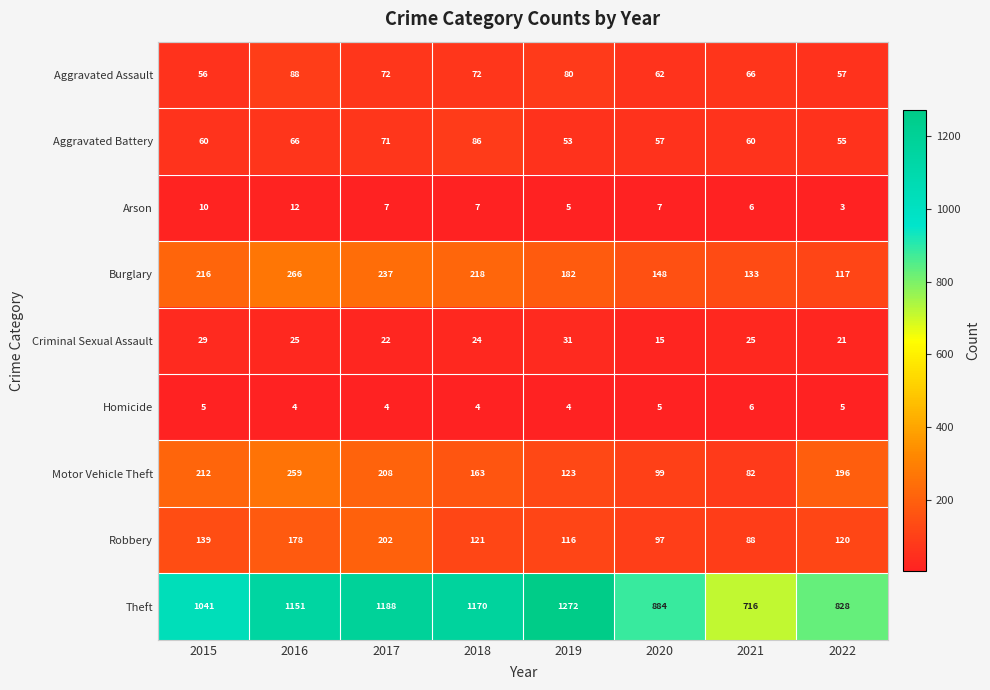

What is the sum of the Motor Vehicle Theft values at 2020 and 2022?

295